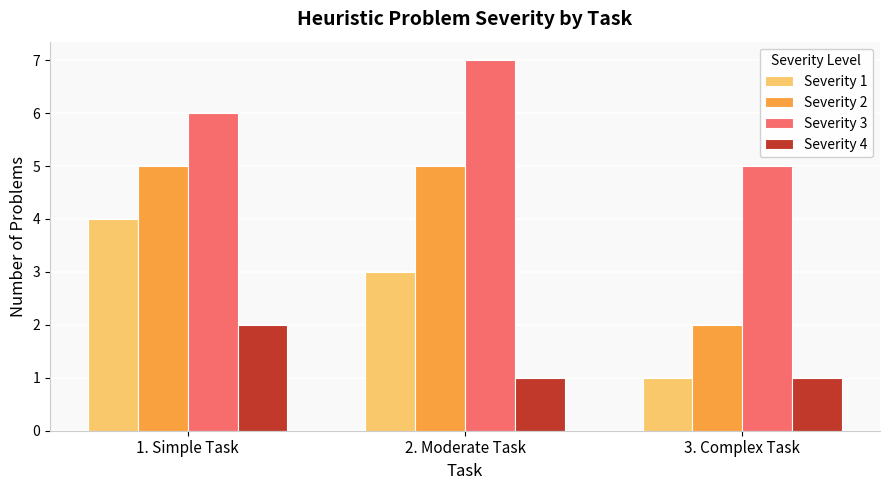

What is the sum of the Severity 2 values at 1. Simple Task and 3. Complex Task?

7